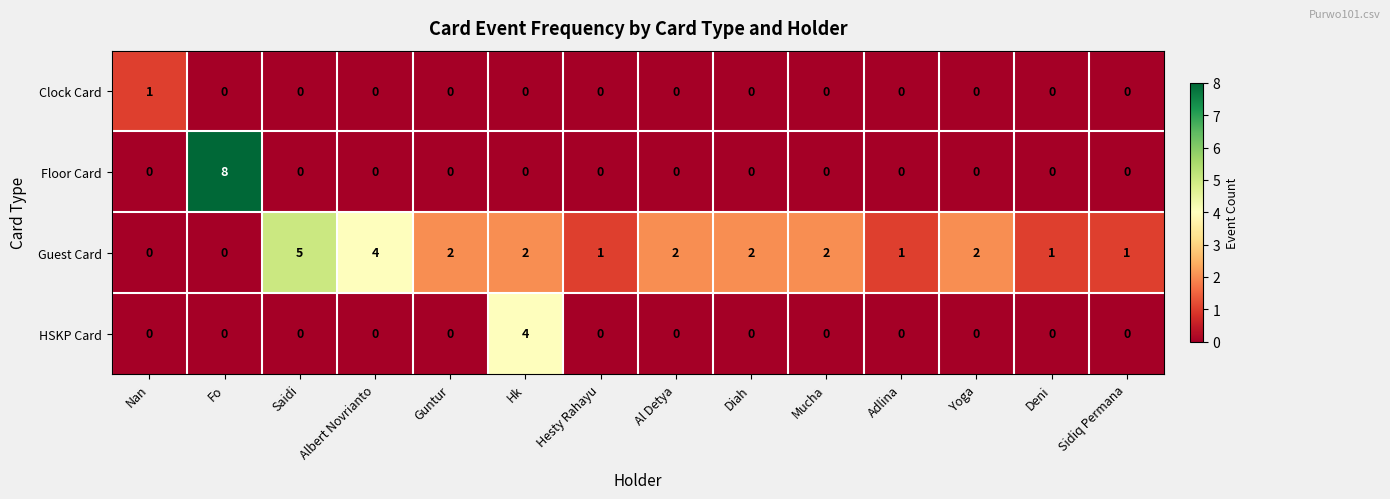

At which category is the sum across all series the highest?

Fo